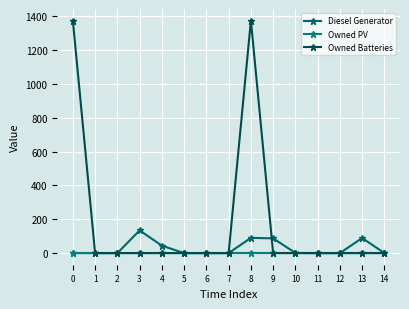

What is the total value across all series at 10?

1